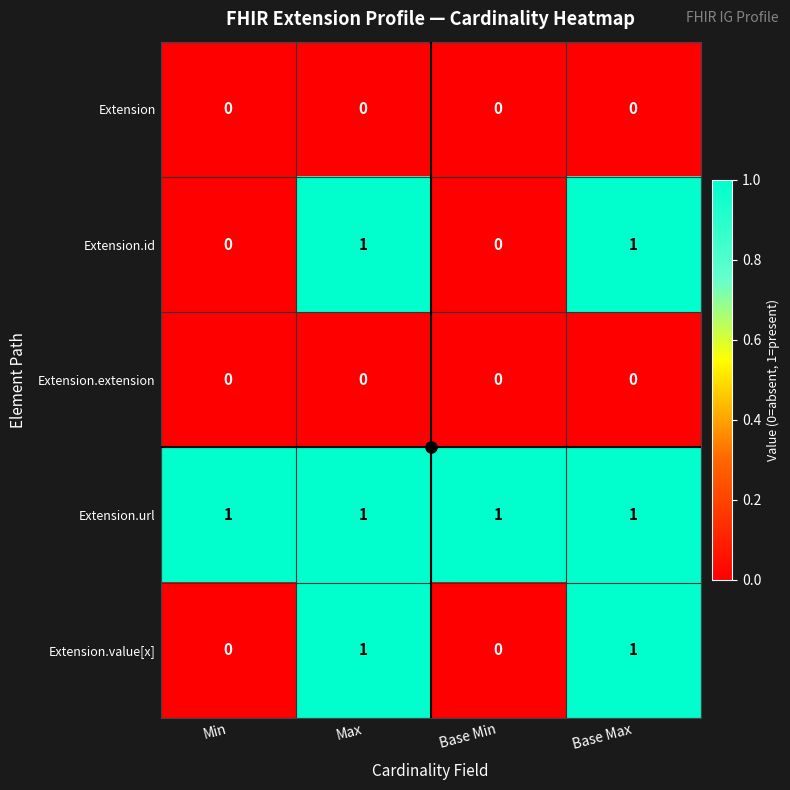

At how many categories does at least one series exceed 0?

4